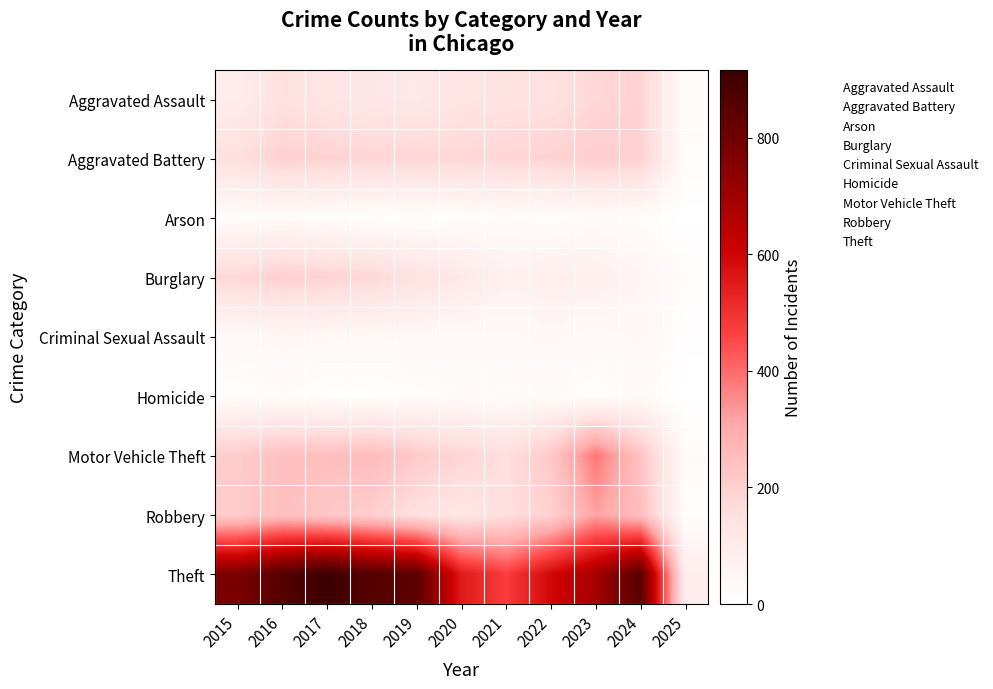

Which category has the highest value across all series?

2017